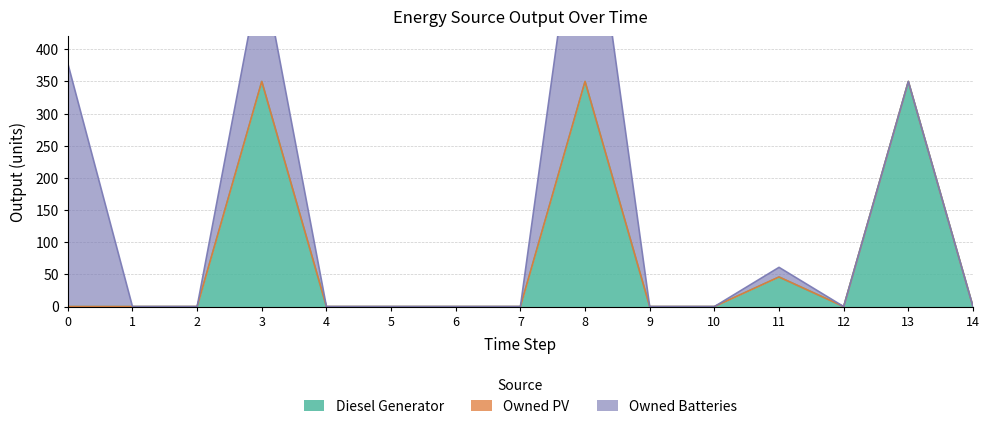

Count the number of data series in this chart.

3